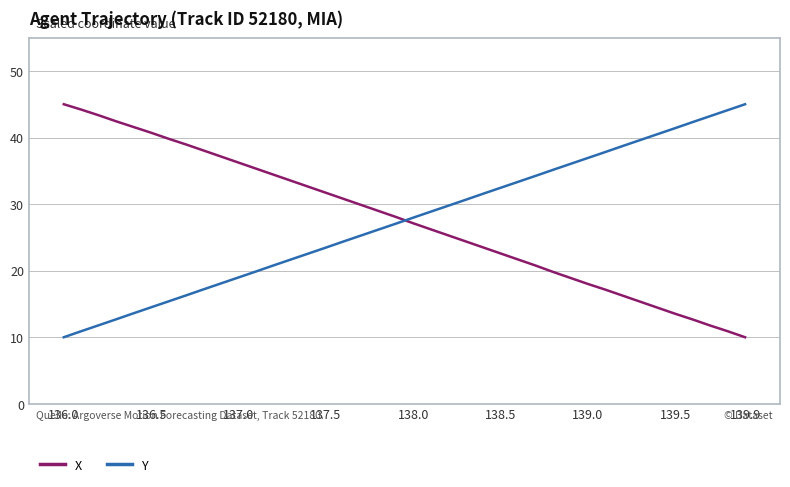

What is the maximum value for Y?

45.0